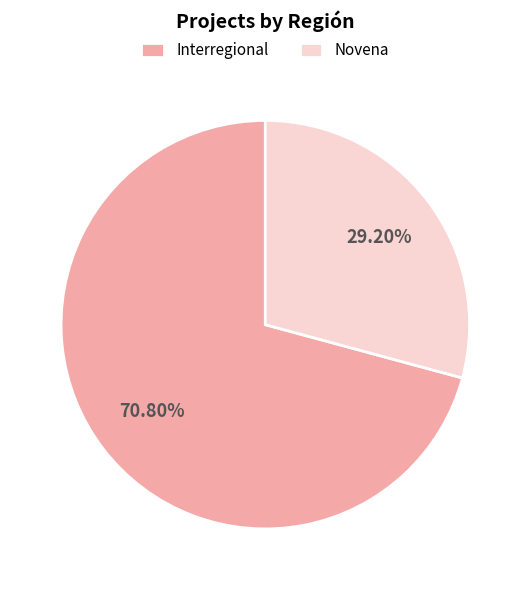

How many segments does this pie chart have?

2